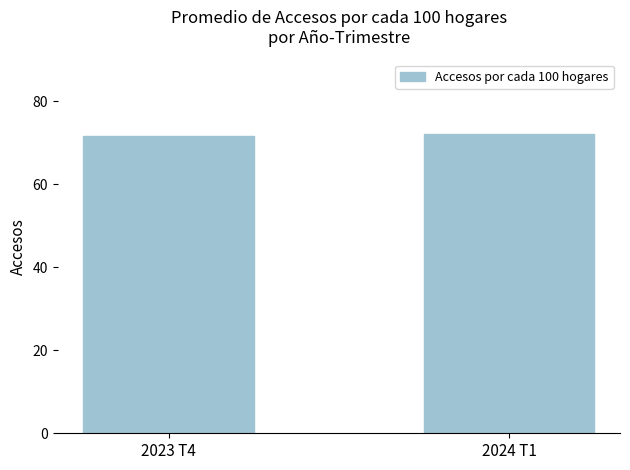

What is the difference between the values at 2023 T4 and 2024 T1?

0.5